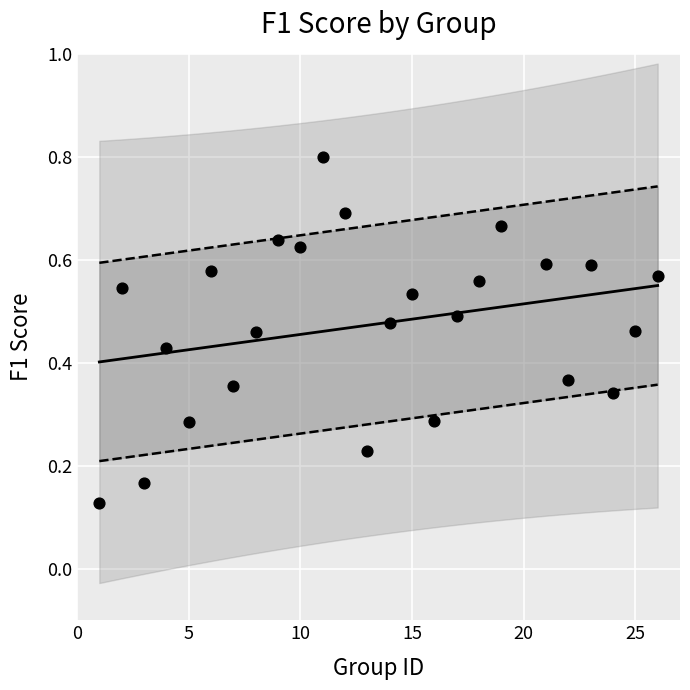

What is the range of X values (max minus min)?

25.0